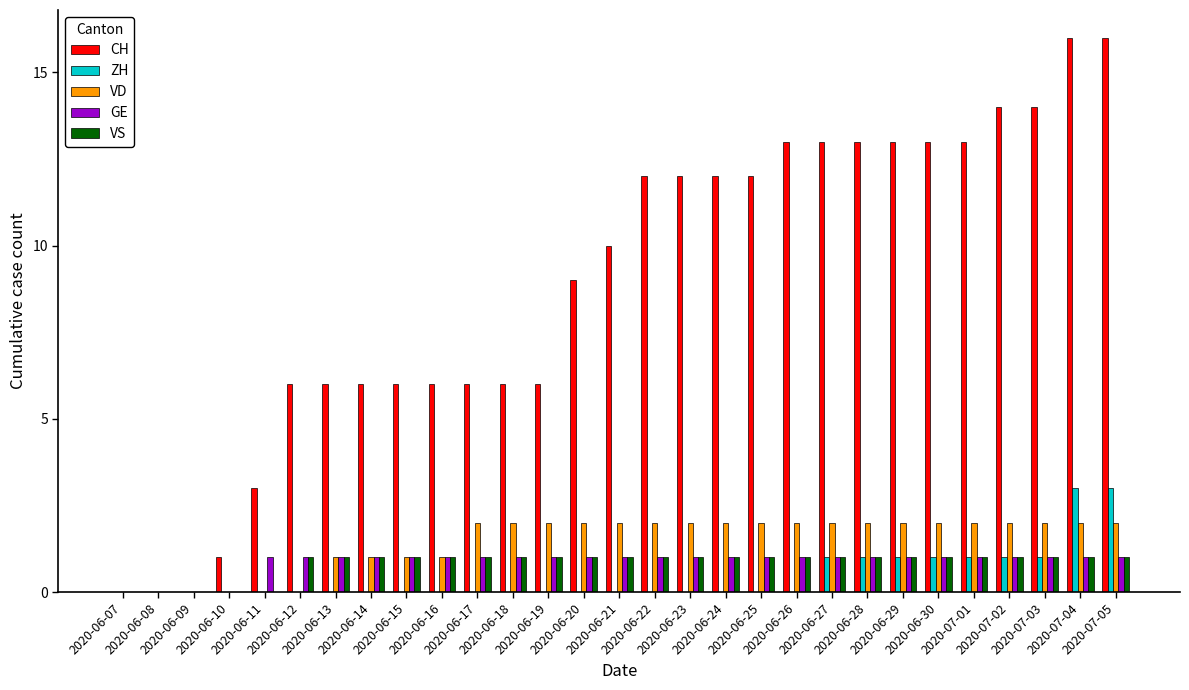

Which series has the largest total across all categories?

CH